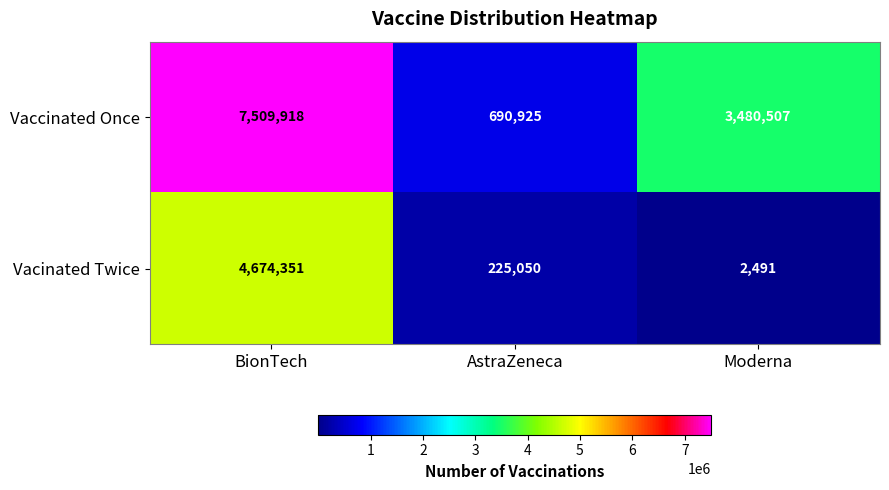

What is the spread (max minus min) of values at Moderna?

3478016